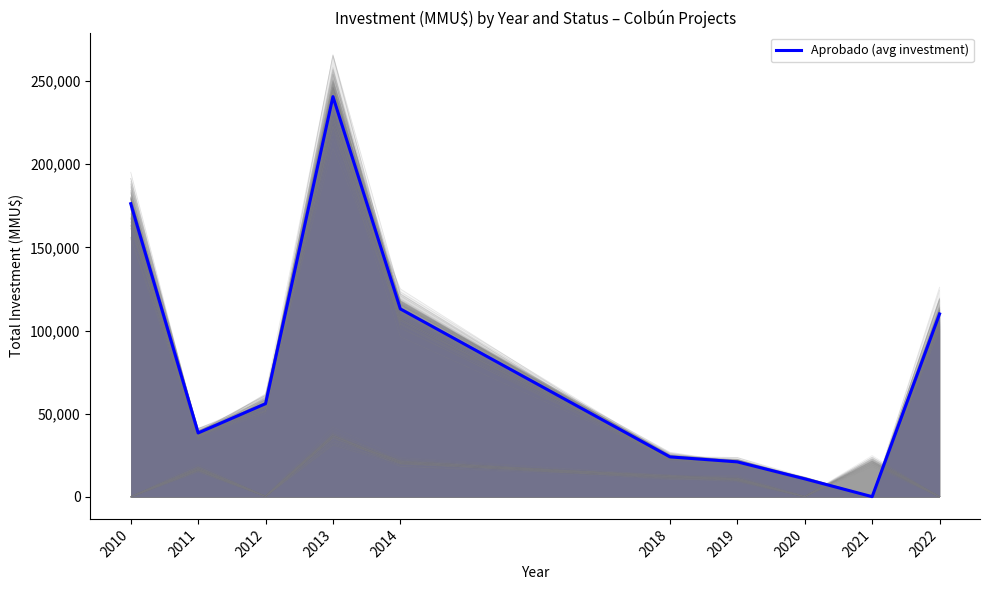

What is the change in value from 2018 to 2020?

-13200